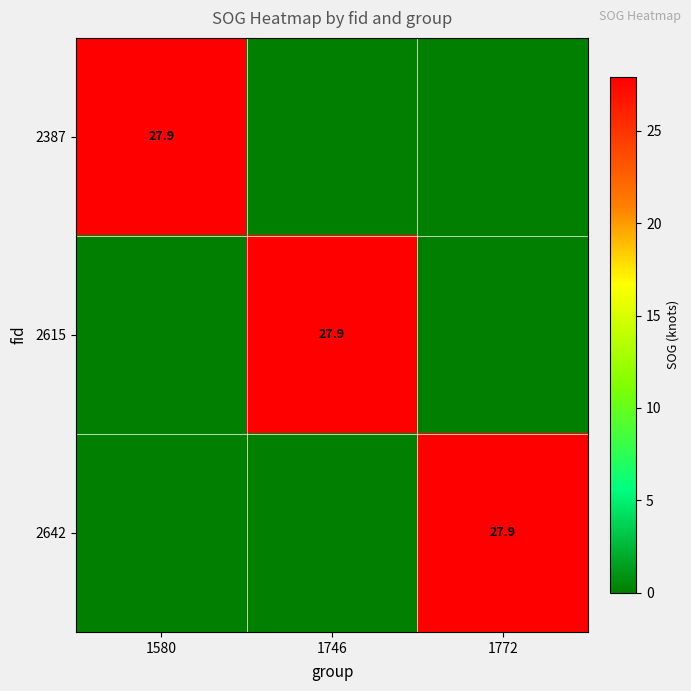

Is it true that 2387 equals 27.9 at 1580?

True